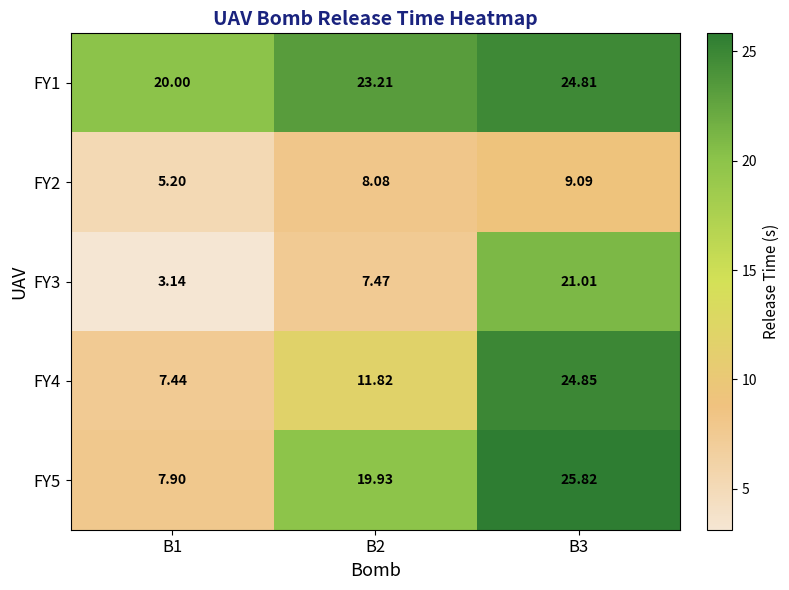

Is the value of FY4 at B1 greater than the value of FY1 at B2?

No